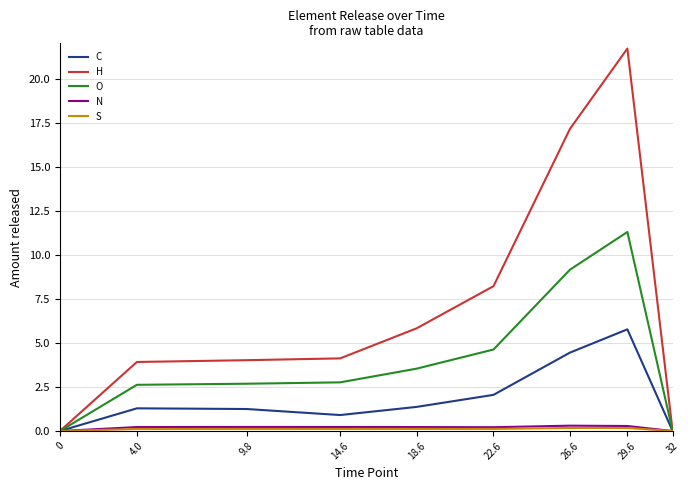

In H, how many points are higher than both neighbors (excluding endpoints)?

1